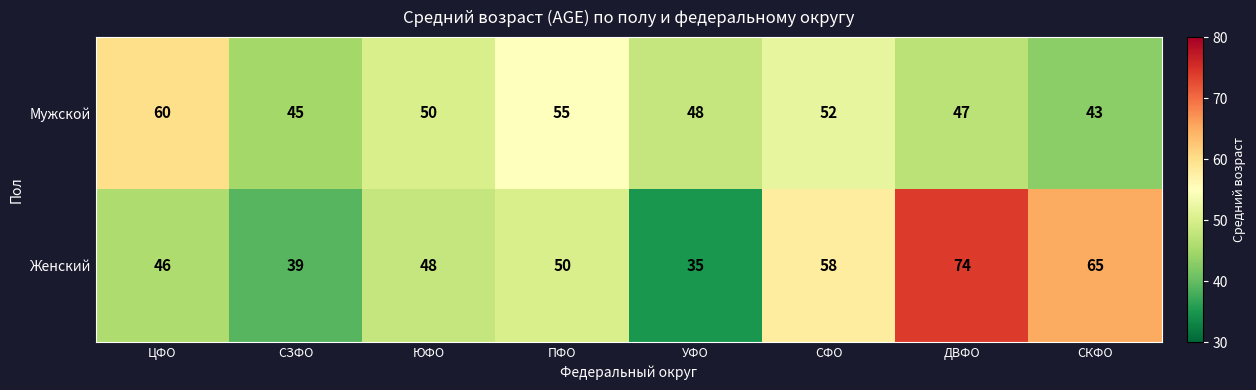

Which series has the largest range (max minus min)?

Женский